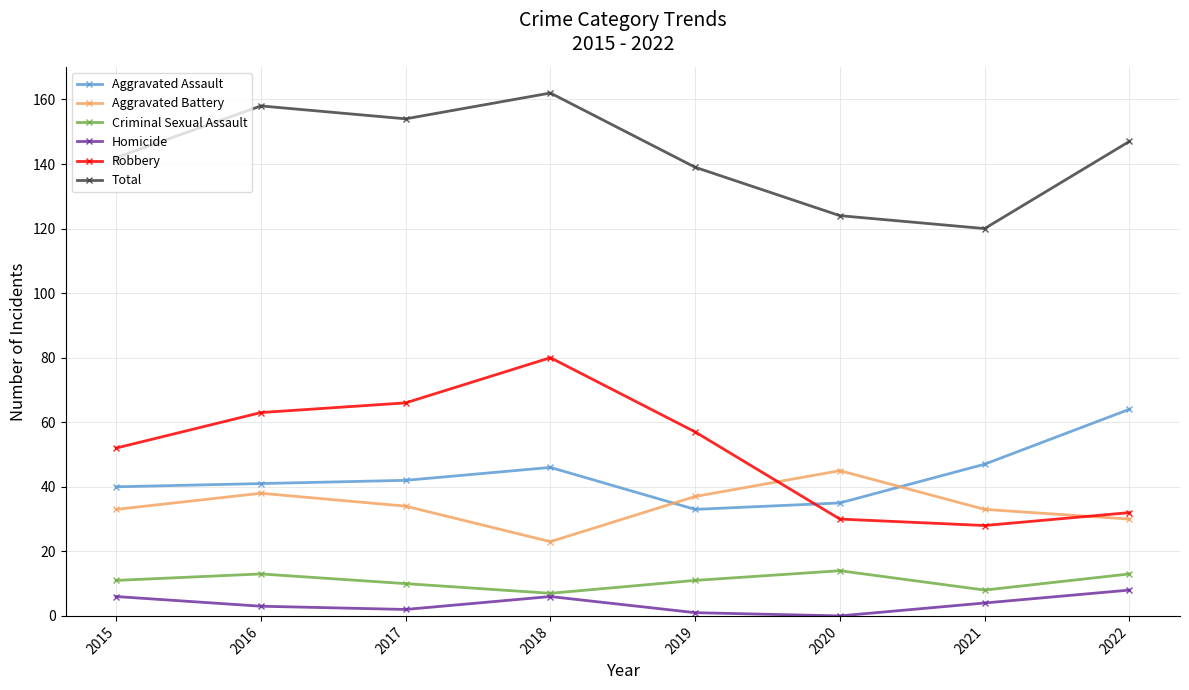

How many interior local peaks does the Criminal Sexual Assault series have?

2